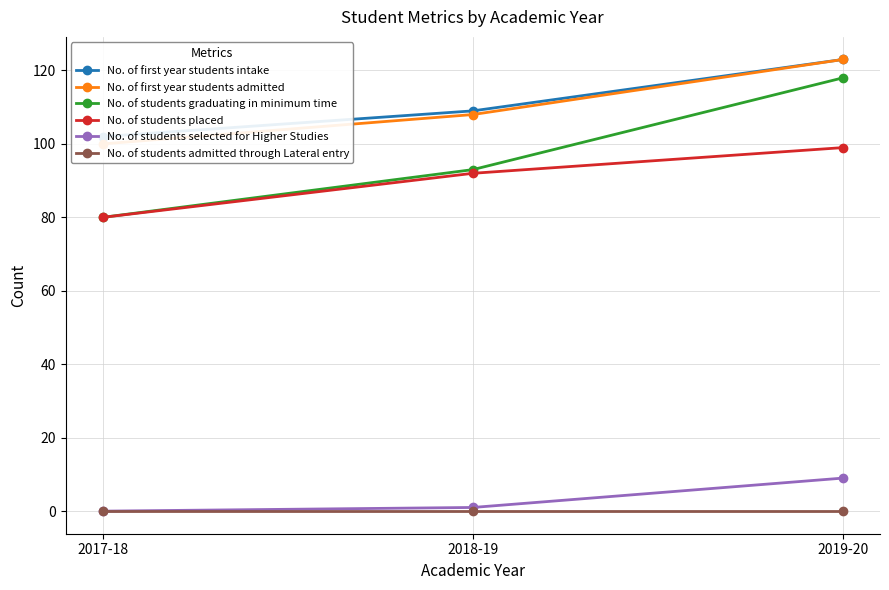

What is the difference between the maximum and minimum values in the No. of first year students admitted series?

23